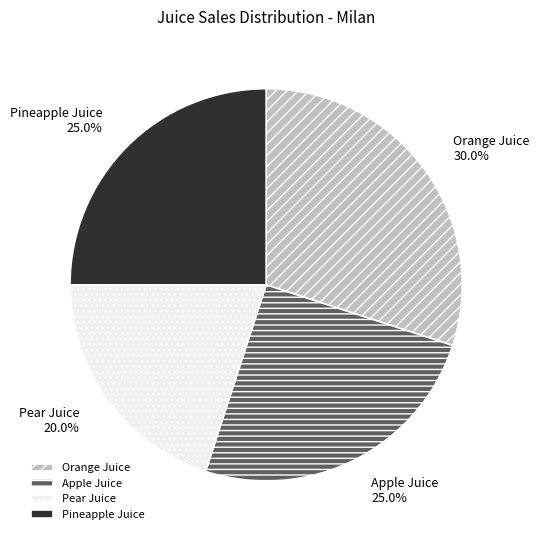

Combined, what portion of the pie is Apple Juice and Orange Juice?

55.0%